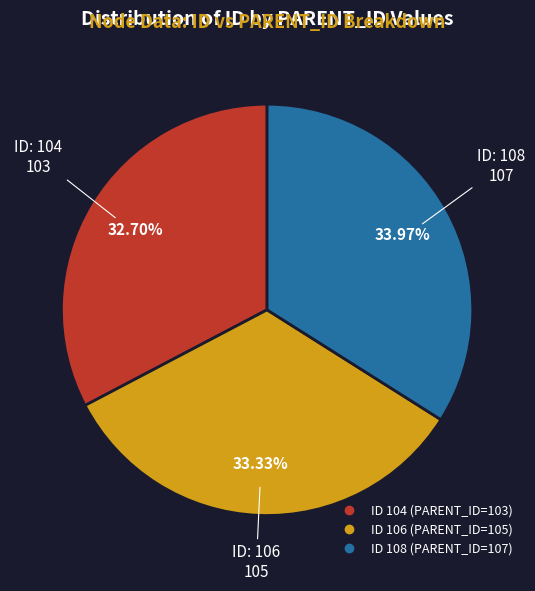

Is there a majority slice in this chart?

No